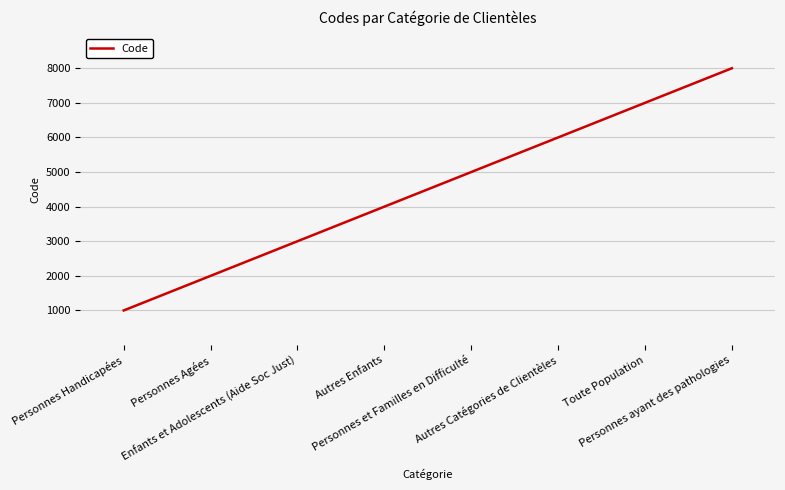

The value at Personnes Handicapées is 1000. True or false?

True